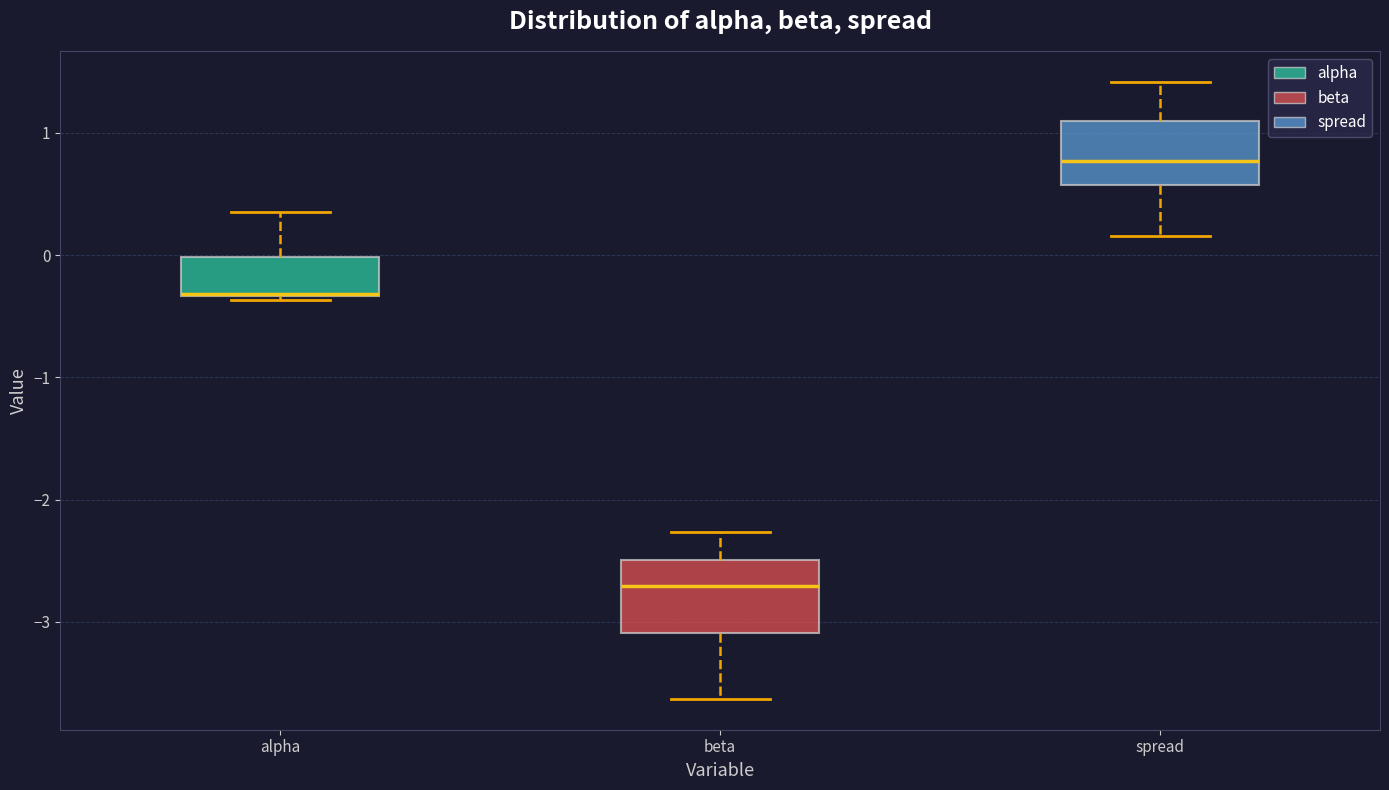

Reading left to right, read every box against the y-axis: the position of its median line, the range the box covers, and the ends of its whiskers. The values are not printed on the chart, so give them approximately, as read against the axis.

alpha: median -0.3 (drawn on the box's lower edge), box -0.3 to 0.0, whiskers -0.4 to 0.4
beta: median -2.7, box -3.1 to -2.5, whiskers -3.6 to -2.3
spread: median 0.8, box 0.6 to 1.1, whiskers 0.2 to 1.4